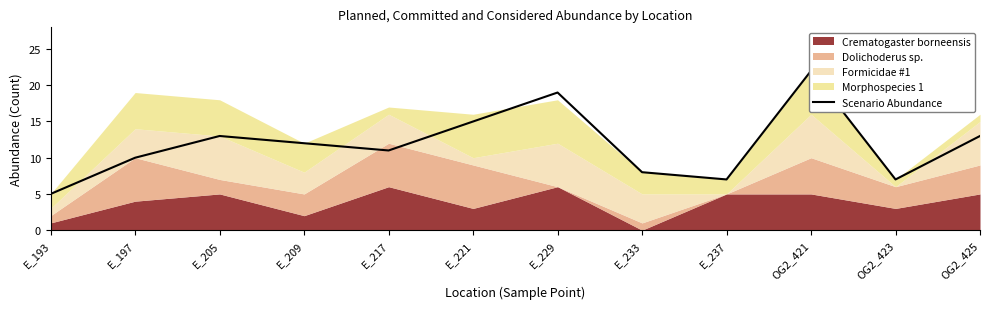

Rank the categories by value from highest to lowest.

OG2_421, E_229, E_221, E_205, OG2_425, E_209, E_217, E_197, E_233, E_237, OG2_423, E_193